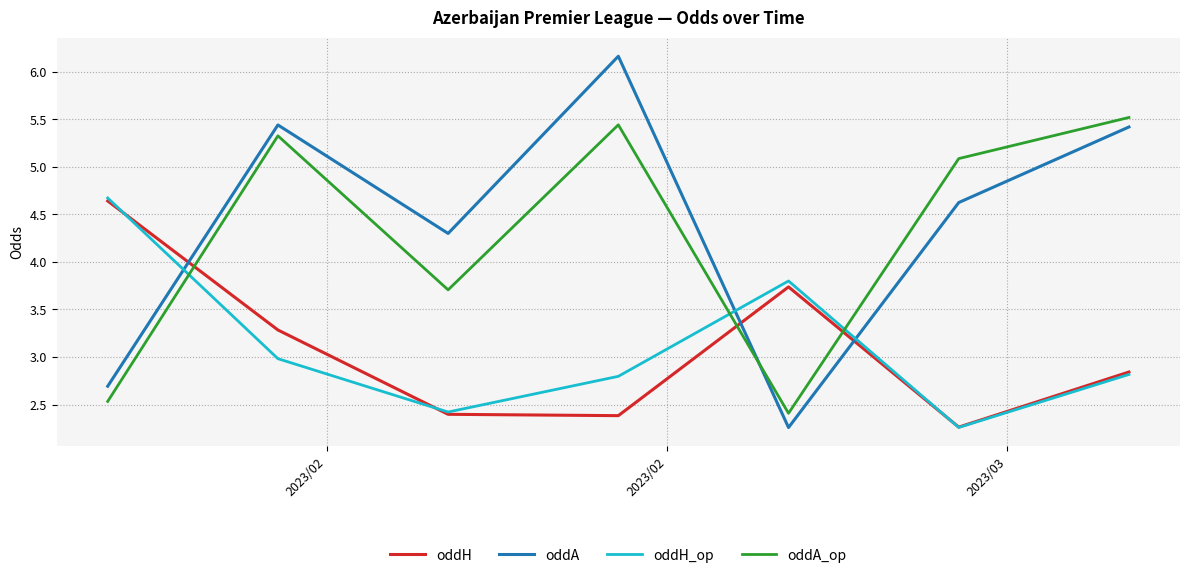

True or false: oddH and oddA_op intersect in this chart.

True